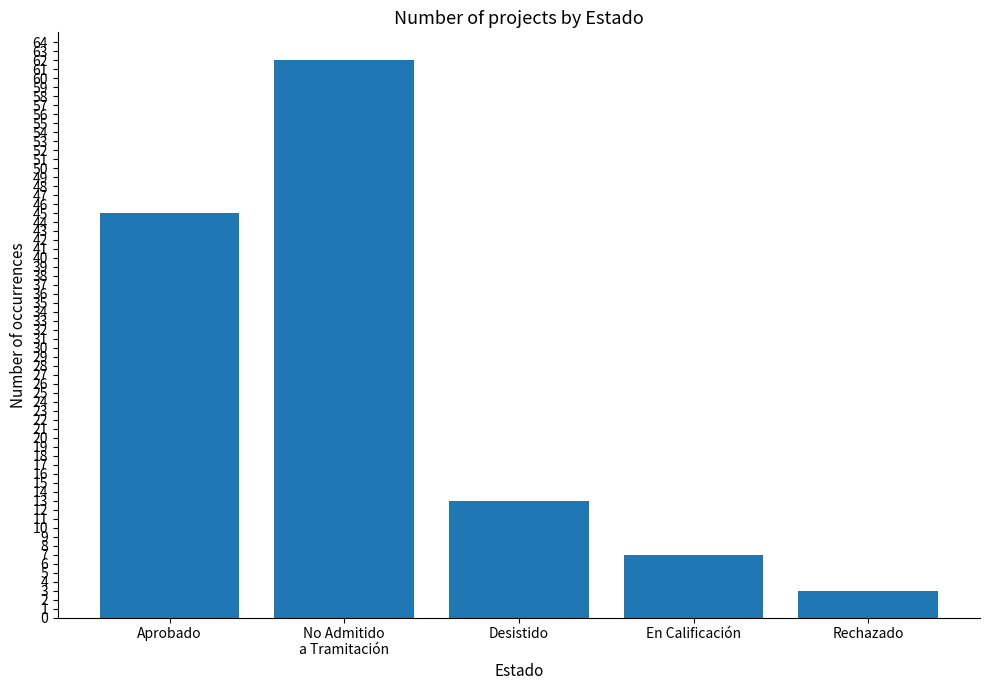

True or false: the data shows 23 at Desistido.

False